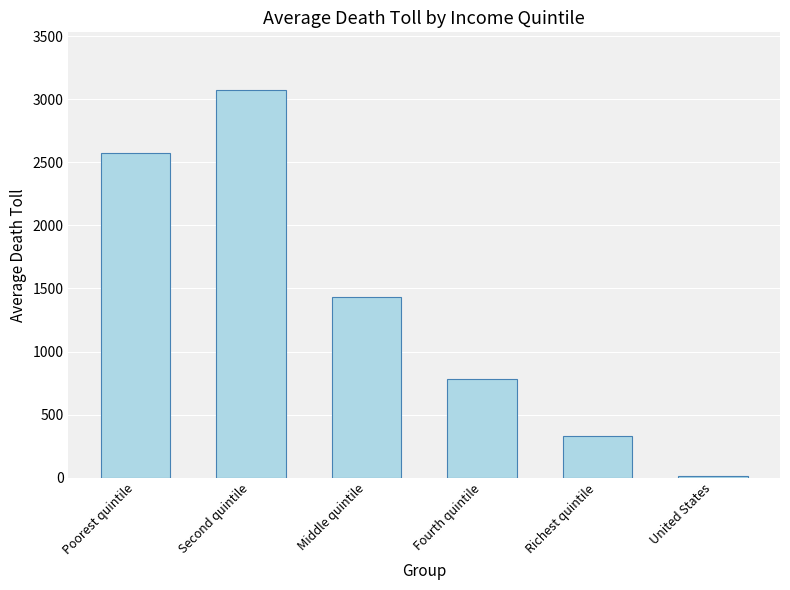

Which has a higher value, Middle quintile or Richest quintile?

Middle quintile